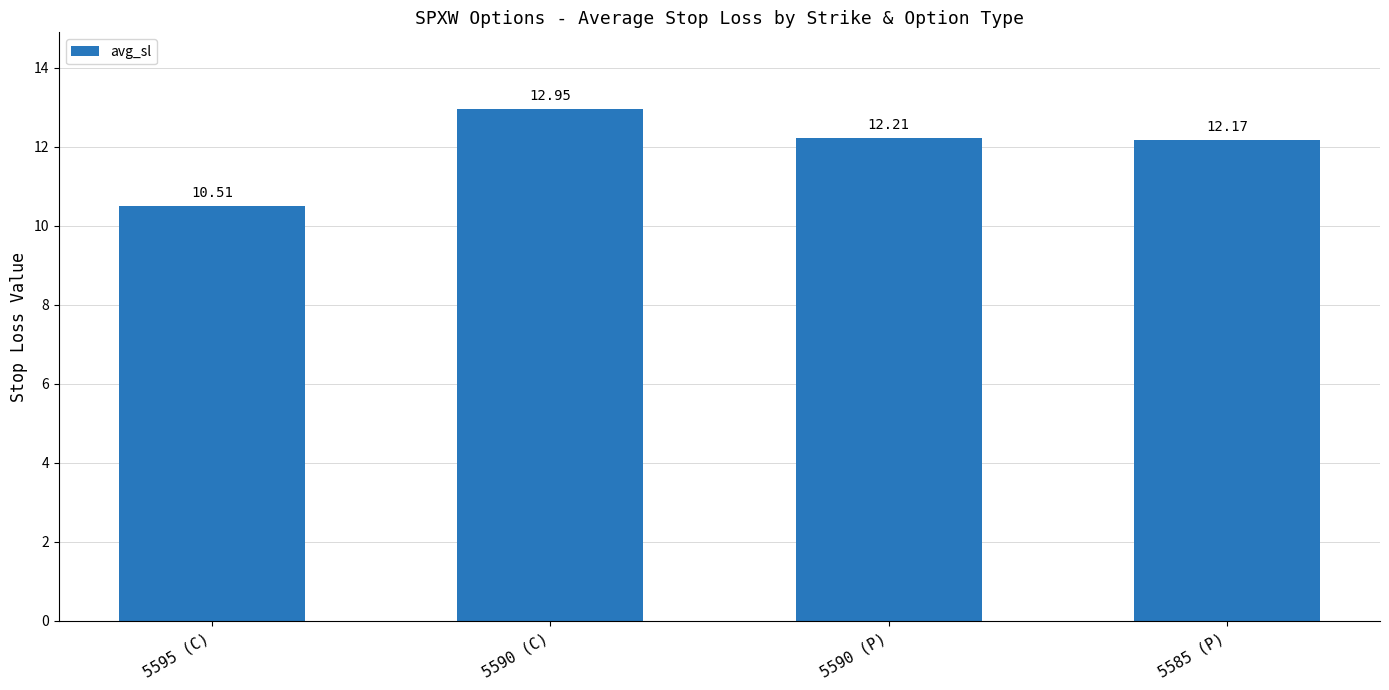

What is the smallest value displayed?

10.5